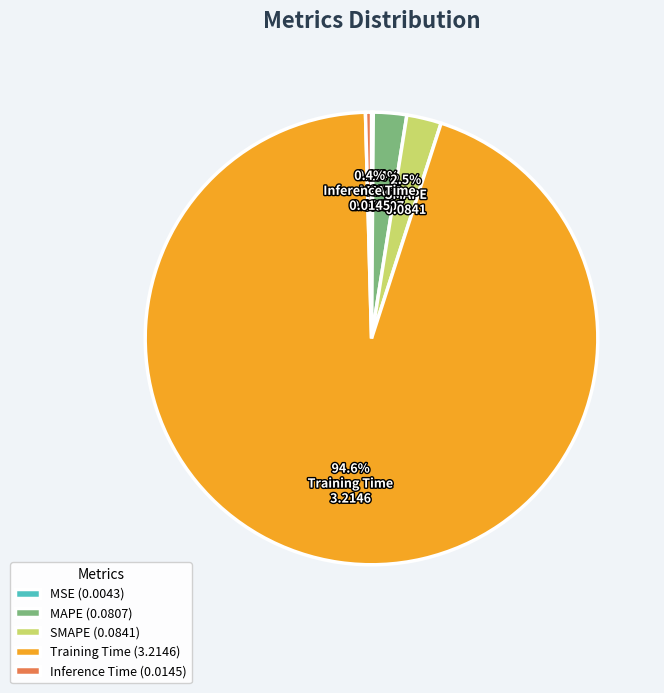

The Training Time slice represents 95% of the pie. True or false?

True